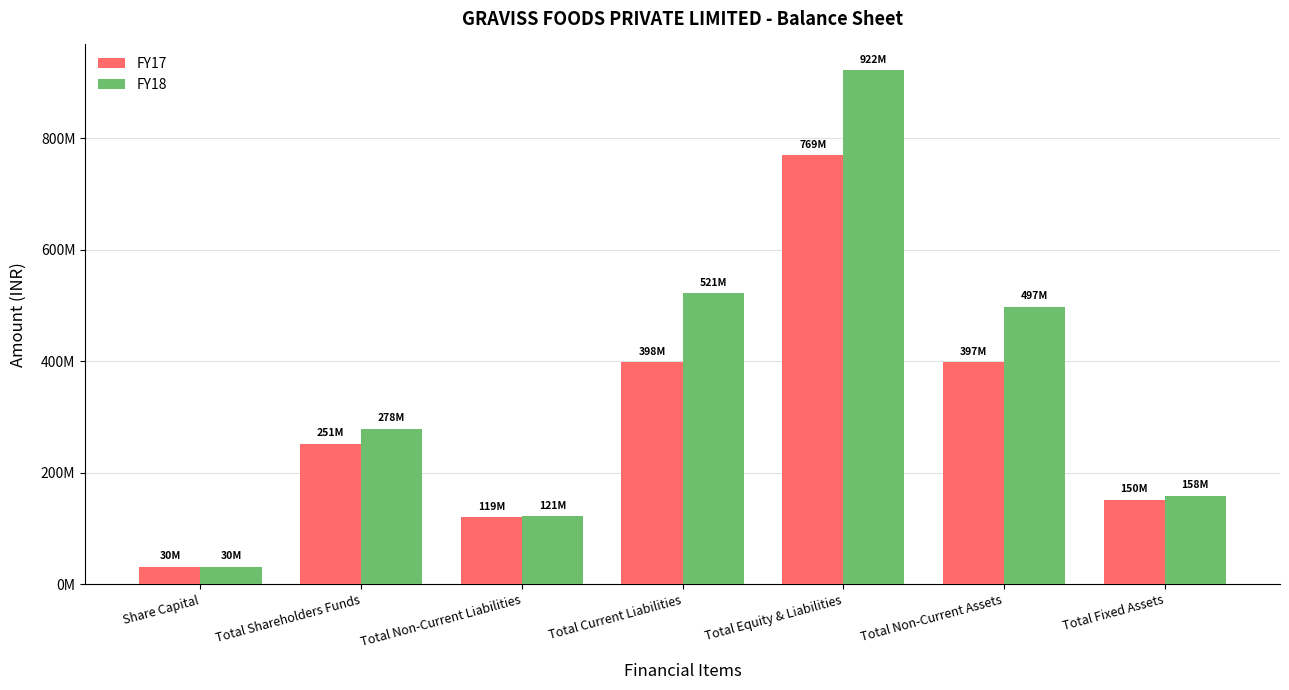

Reading right to left, extract all data points from this chart.

FY17: 150801104	397994598	769360438	398108474	119800849	251451115	30950000
FY18: 158167887	497271486	922095594	521711257	121841726	278542611	30950000